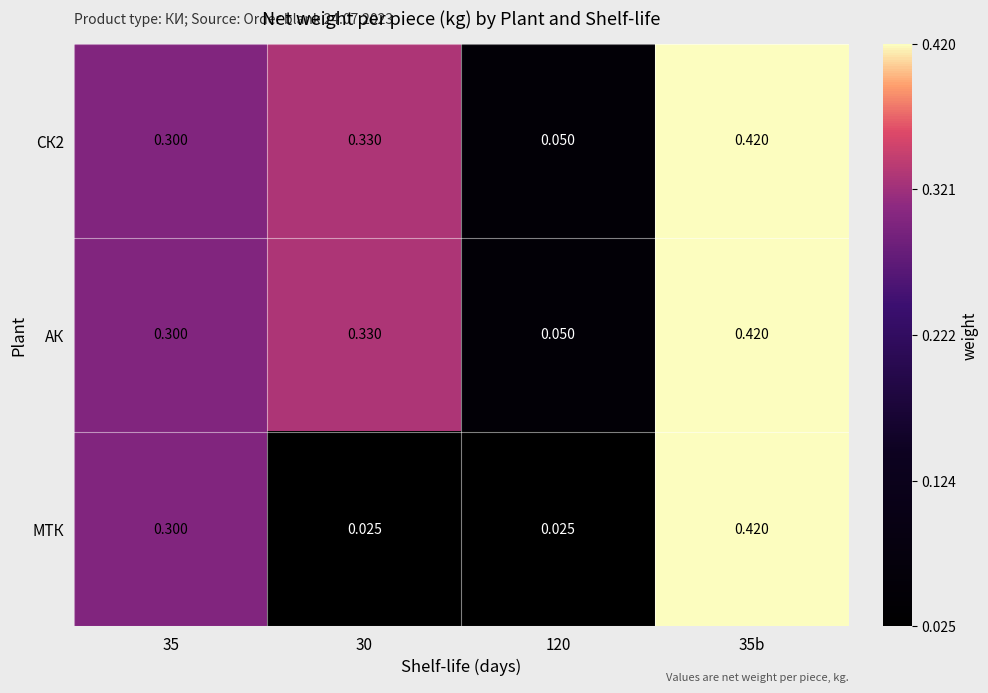

Between 35 and 120, which series saw the biggest shift?

МТК